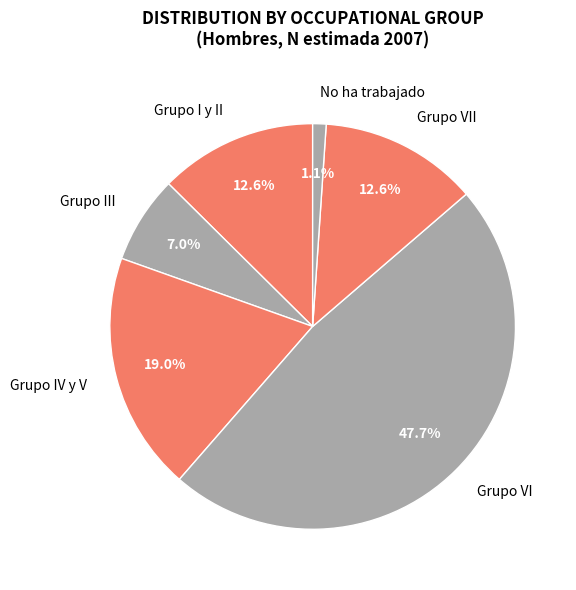

To the nearest percent, what is the combined percentage of Grupo IV y V and Grupo VI?

67%